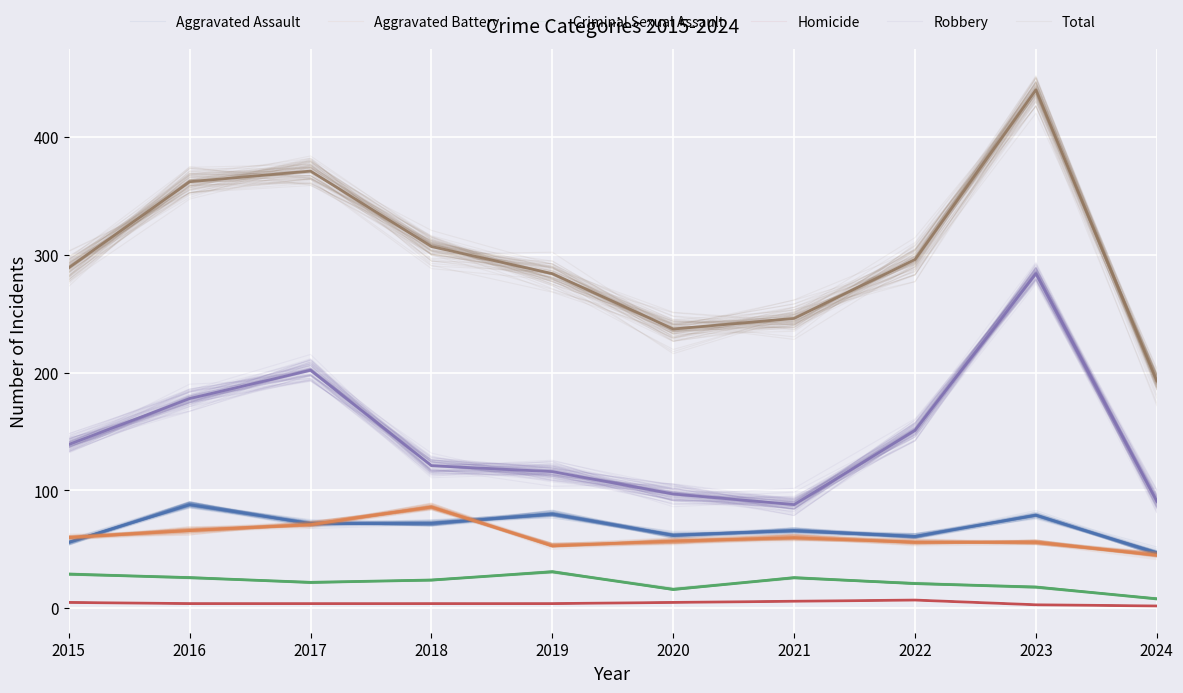

True or false: Robbery and Aggravated Assault cross at least once.

False